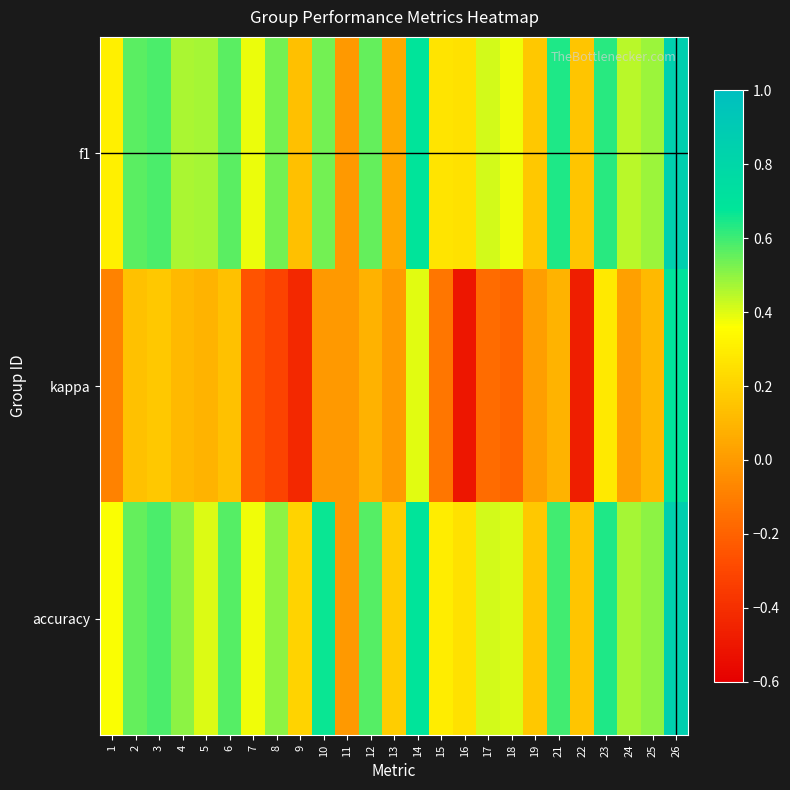

Reading left to right, what are all the values shown in this chart?

f1: 1=0.3	2=0.6	3=0.6	4=0.5	5=0.5	6=0.6	7=0.4	8=0.5	9=0.1	10=0.5	11=0.0	12=0.6	13=0.1	14=0.7	15=0.3	16=0.2	17=0.4	18=0.4	19=0.2	21=0.6	22=0.2	23=0.6	24=0.4	25=0.5	26=0.9
kappa: 1=-0.1	2=0.1	3=0.2	4=0.1	5=0.1	6=0.1	7=-0.2	8=-0.3	9=-0.4	10=0.0	11=0.0	12=0.1	13=0.0	14=0.4	15=-0.1	16=-0.5	17=-0.2	18=-0.2	19=0.0	21=0.1	22=-0.5	23=0.3	24=0.0	25=0.1	26=0.7
accuracy: 1=0.4	2=0.6	3=0.6	4=0.5	5=0.4	6=0.6	7=0.4	8=0.5	9=0.2	10=0.7	11=0.0	12=0.6	13=0.2	14=0.7	15=0.3	16=0.2	17=0.4	18=0.4	19=0.2	21=0.6	22=0.2	23=0.6	24=0.5	25=0.5	26=0.9